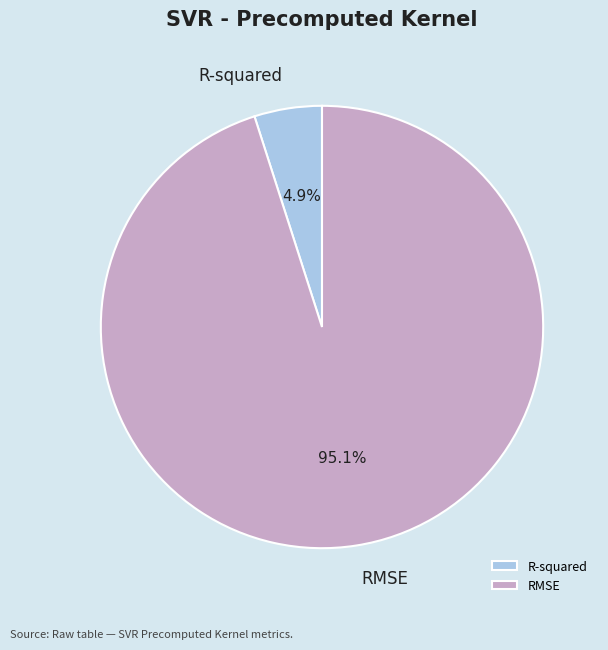

The R-squared slice represents 20% of the pie. True or false?

False